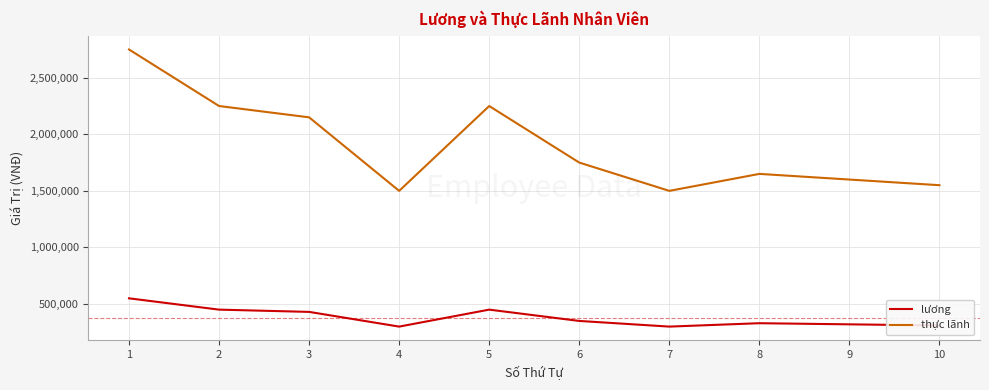

List the series in order of their peak value, highest first.

thực lãnh, lương